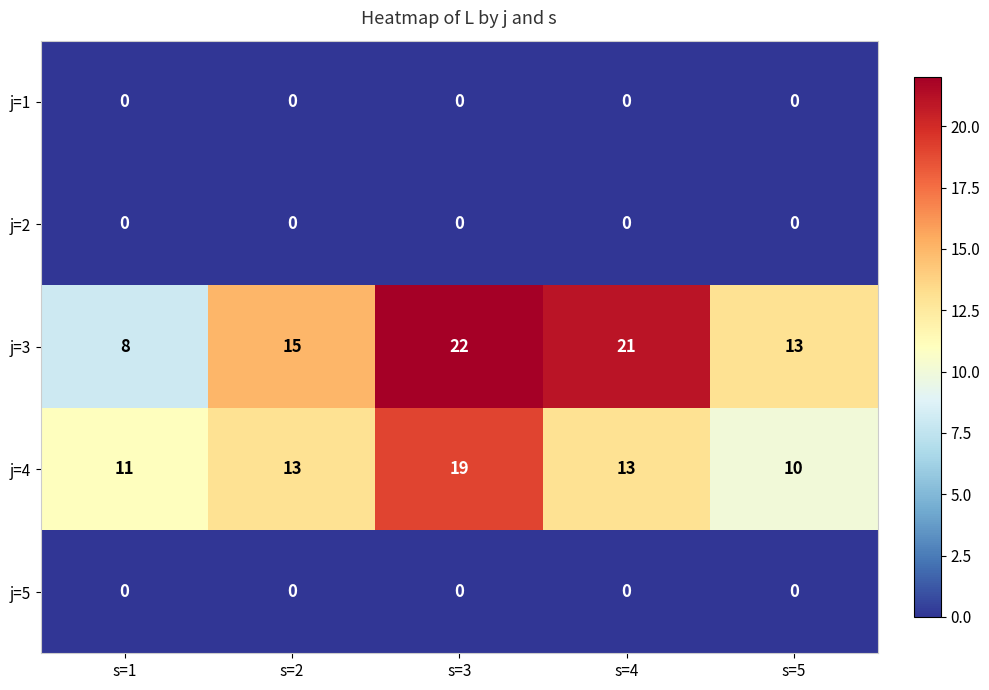

Reading left to right, what are all the values shown in this chart?

j=1: s=1=0	s=2=0	s=3=0	s=4=0	s=5=0
j=2: s=1=0	s=2=0	s=3=0	s=4=0	s=5=0
j=3: s=1=8	s=2=15	s=3=22	s=4=21	s=5=13
j=4: s=1=11	s=2=13	s=3=19	s=4=13	s=5=10
j=5: s=1=0	s=2=0	s=3=0	s=4=0	s=5=0